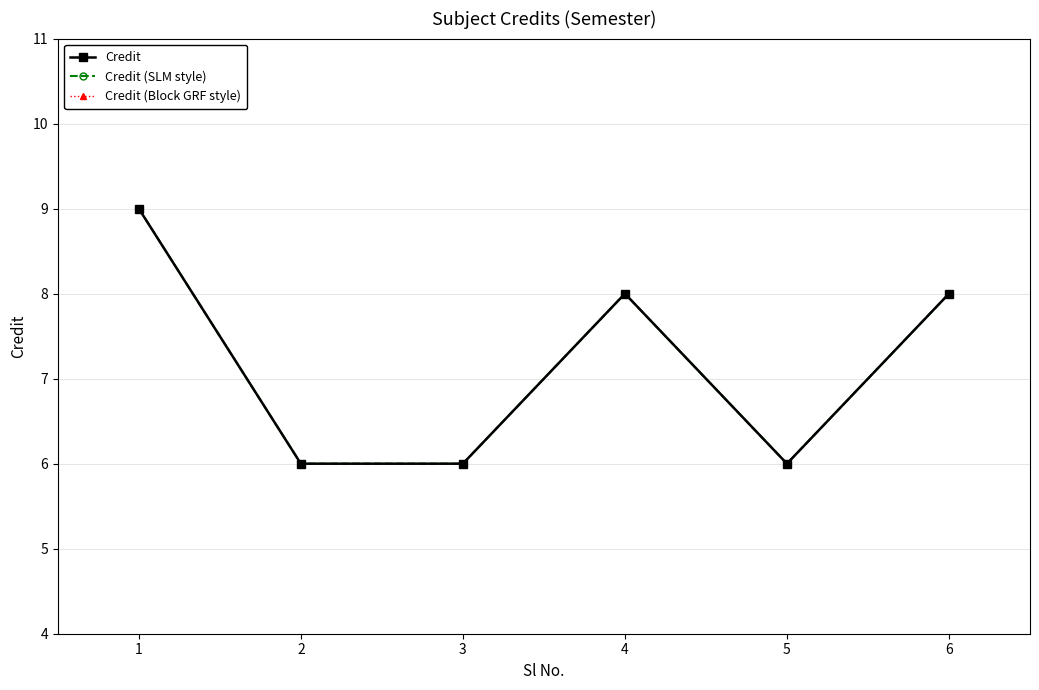

The value of Credit (Block GRF style) at 4 is 8. True or false?

True